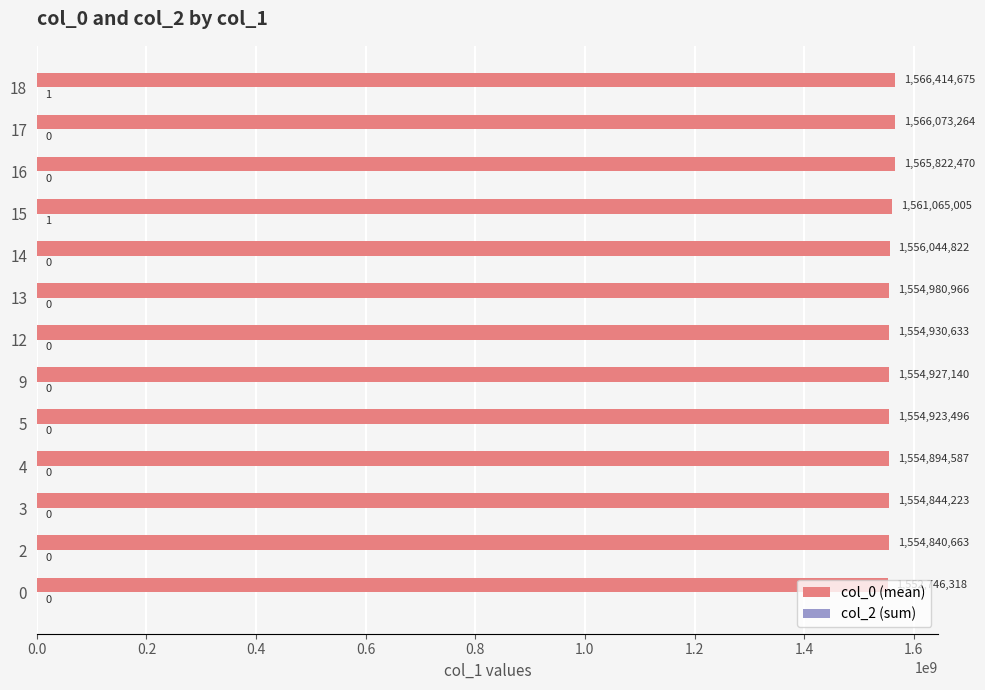

What is the greatest value displayed?

1566414675.4